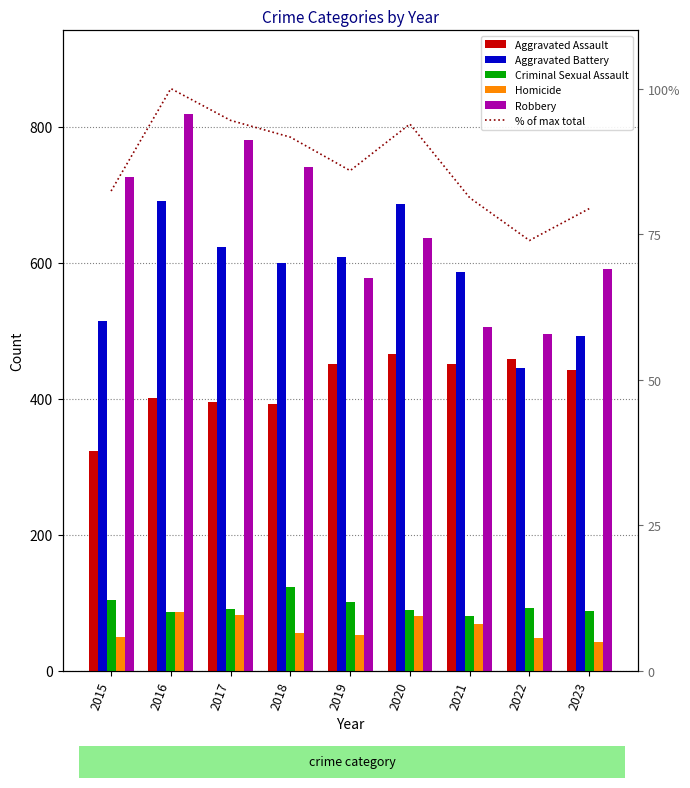

What is the difference between the Homicide values at 2021 and 2018?

13.0